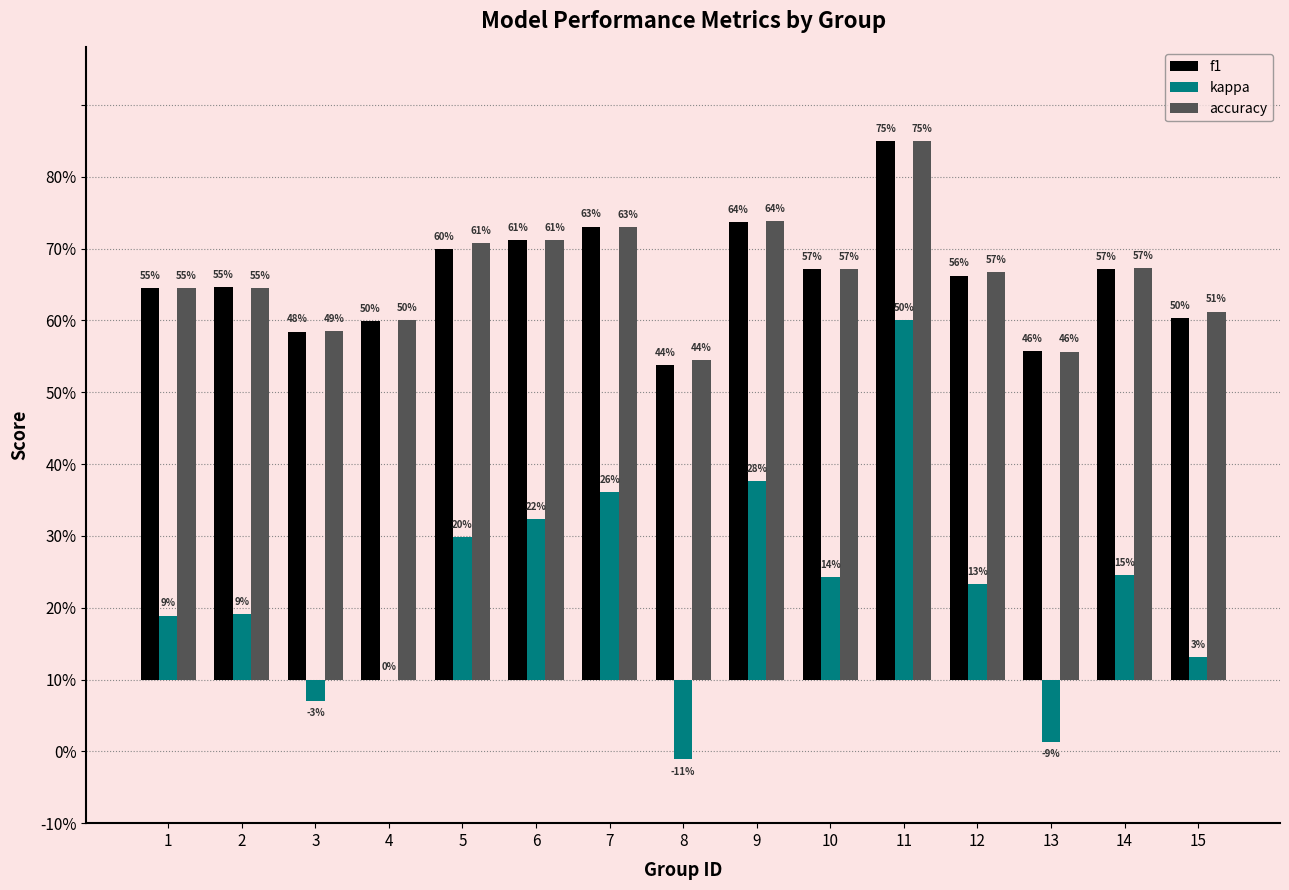

The kappa series shows 0.1 at 1. True or false?

True